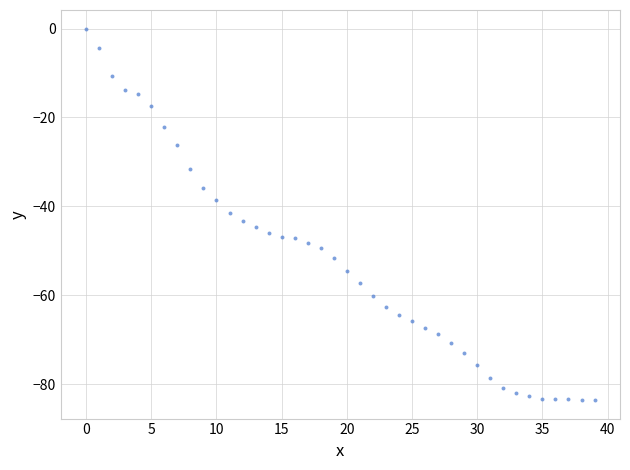

What is the range of Y values (max minus min)?

83.6